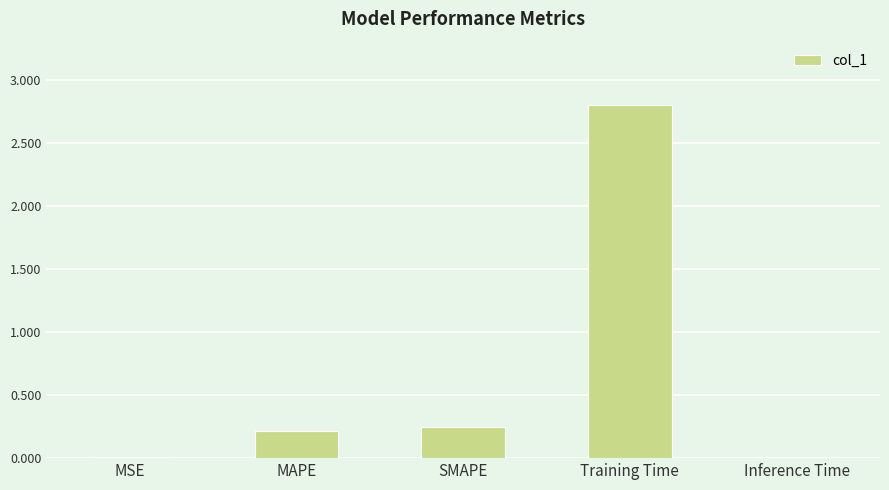

Is it true that the value at Inference Time is 0.0?

True